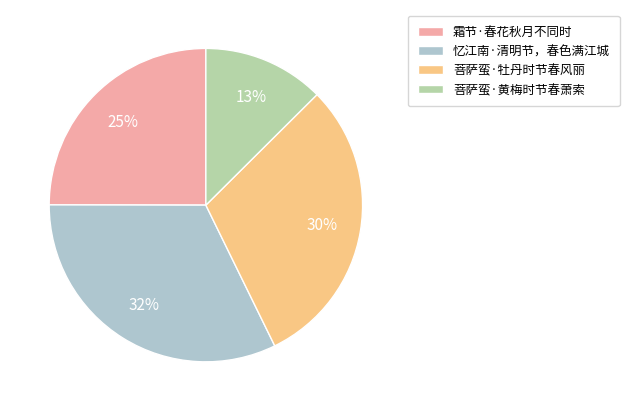

Count the number of slices in the pie.

4